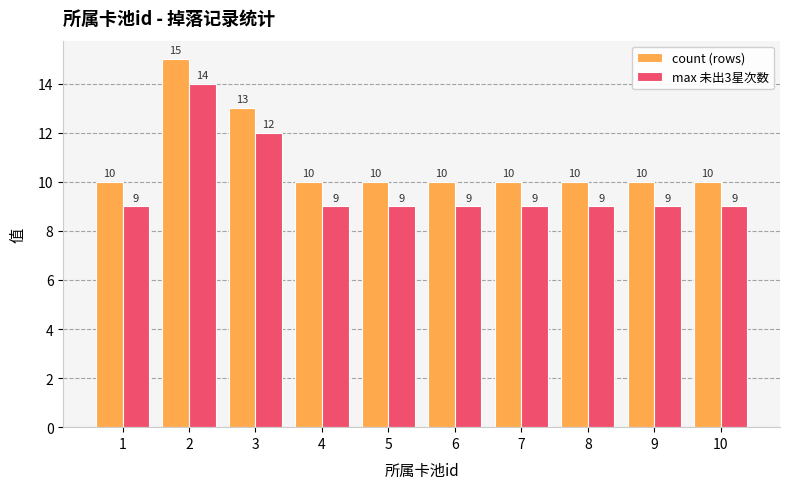

Is it true that max 未出3星次数 equals 14 at 6?

False